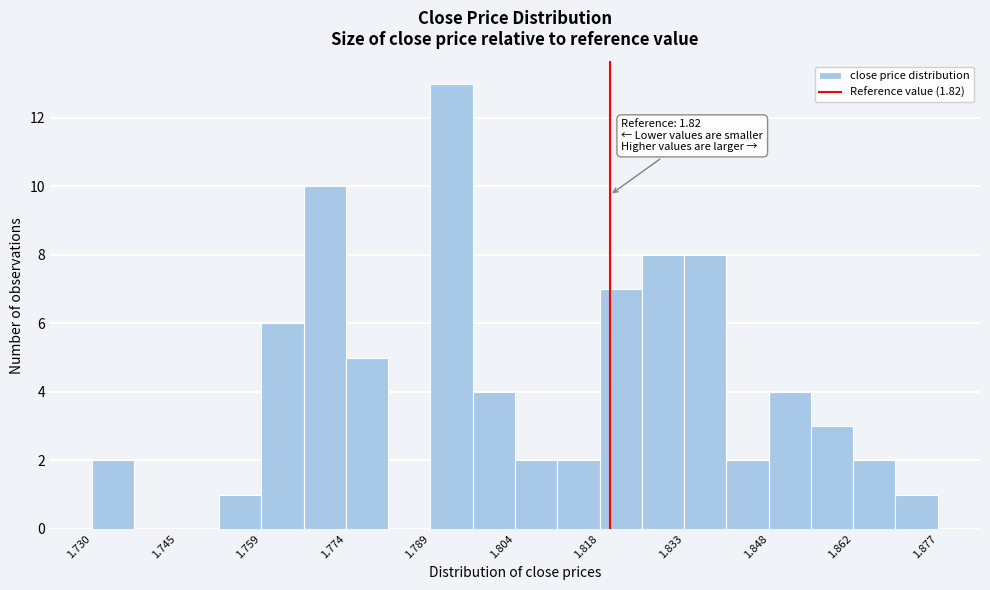

Read against the x-axis, roughly where is the centre of the tallest bar?

1.792